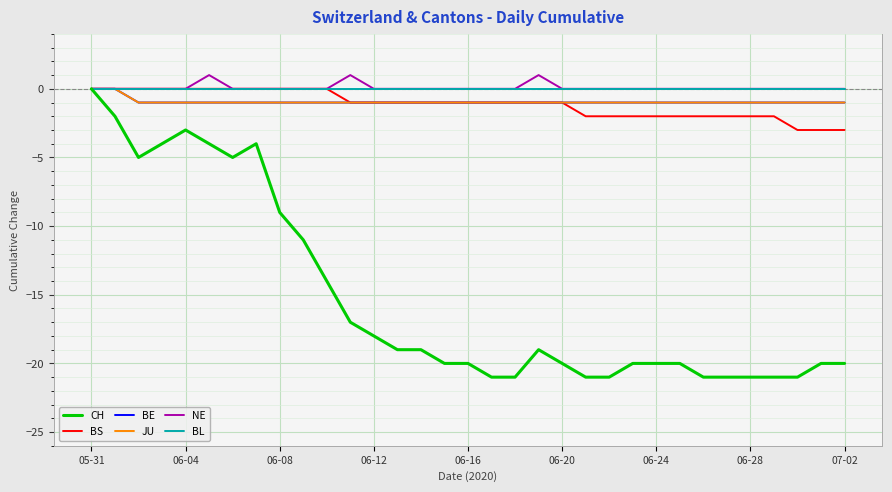

Which series has the largest range (max minus min)?

CH